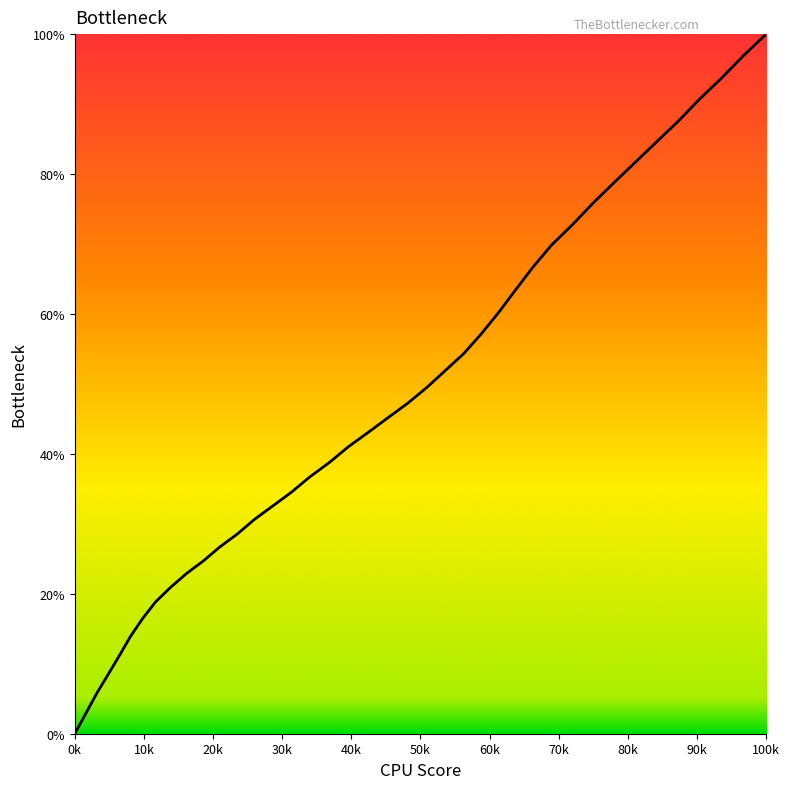

What is the difference between the maximum and minimum values?

100.0